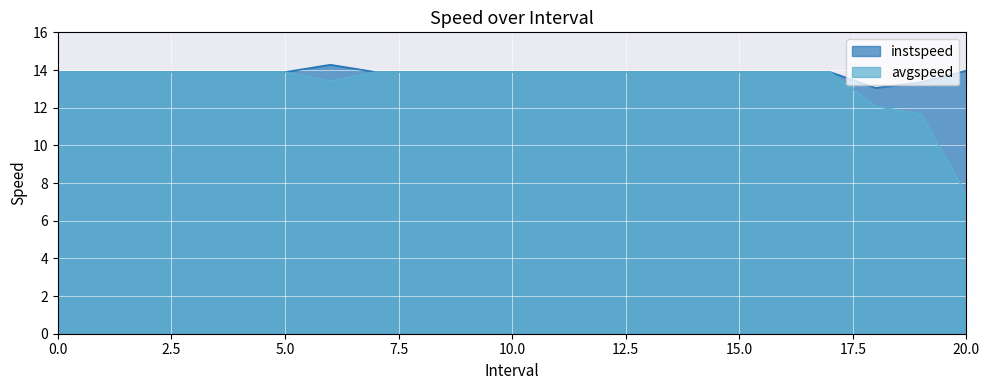

Which category has the lowest value in the avgspeed series?

20.0